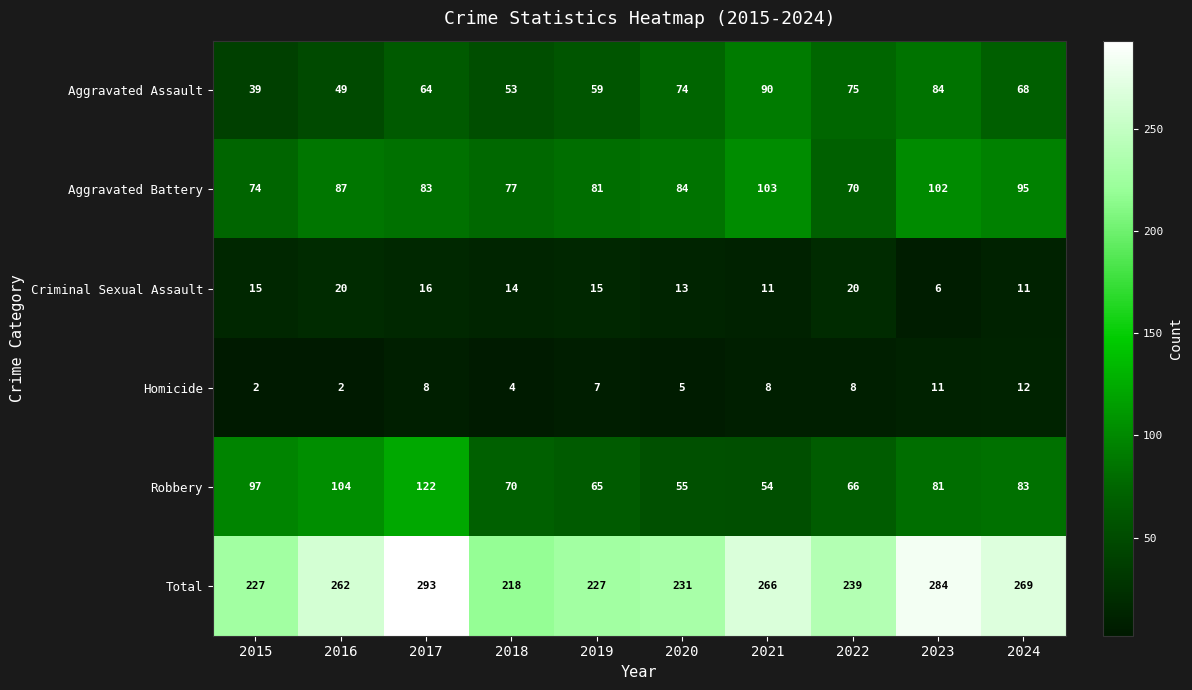

What is the difference between the Aggravated Battery values at 2024 and 2021?

8